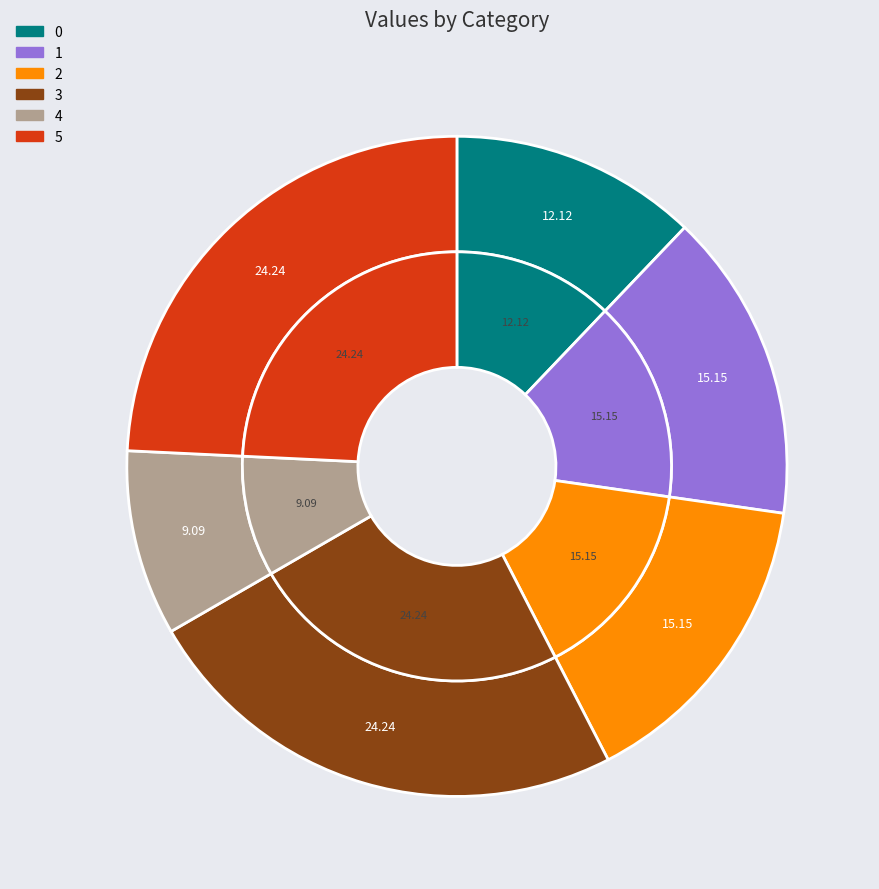

To the nearest percent, what is the difference between the 2 and 0 slice percentages?

3%